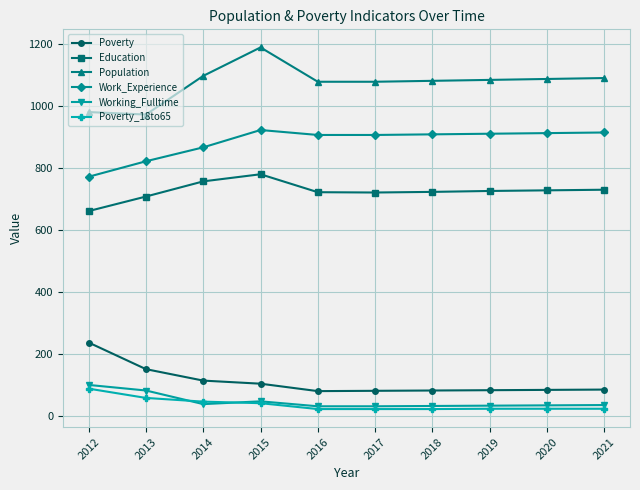

What is the value of the Poverty point at the 6th from the left?

80